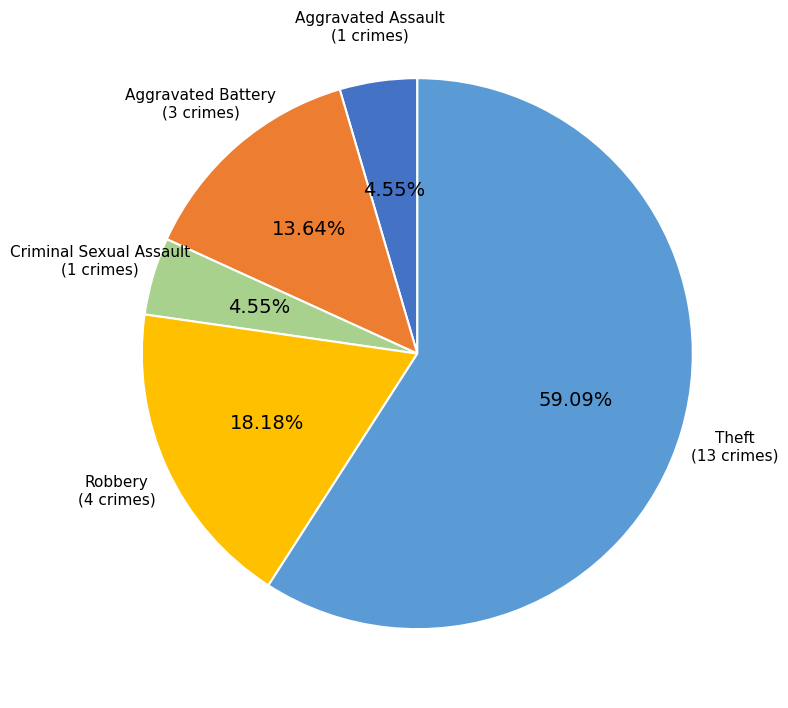

True or false: Robbery accounts for 28% of the total.

False